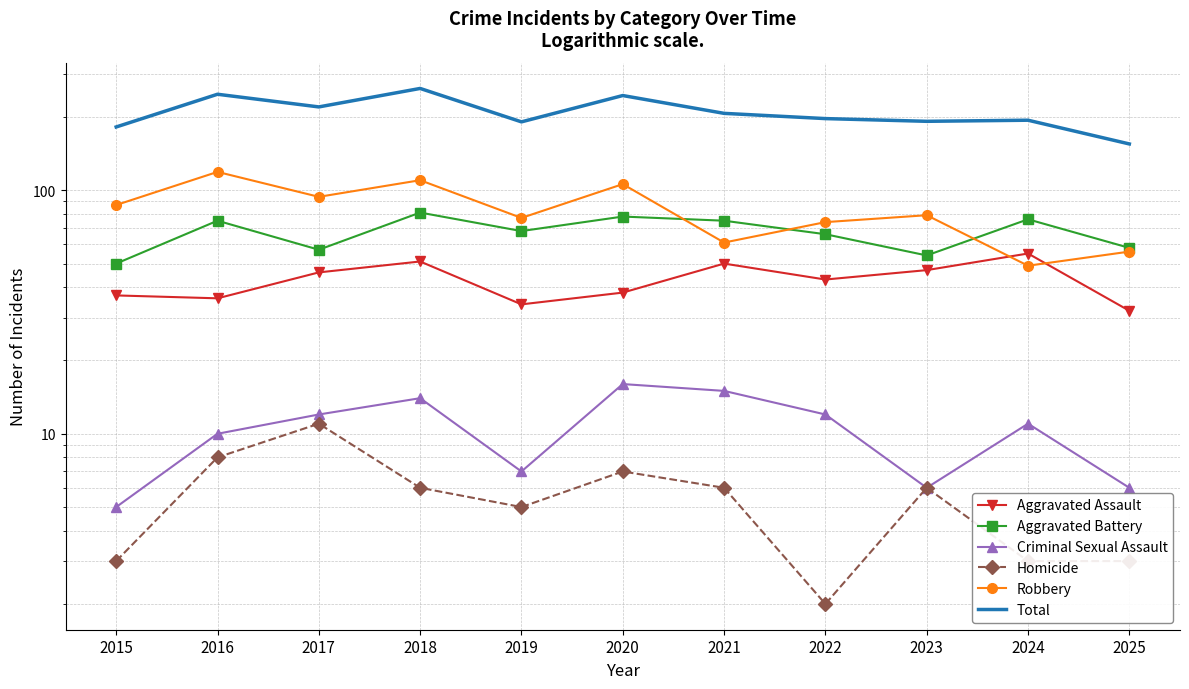

At how many categories does at least one series exceed 118?

11